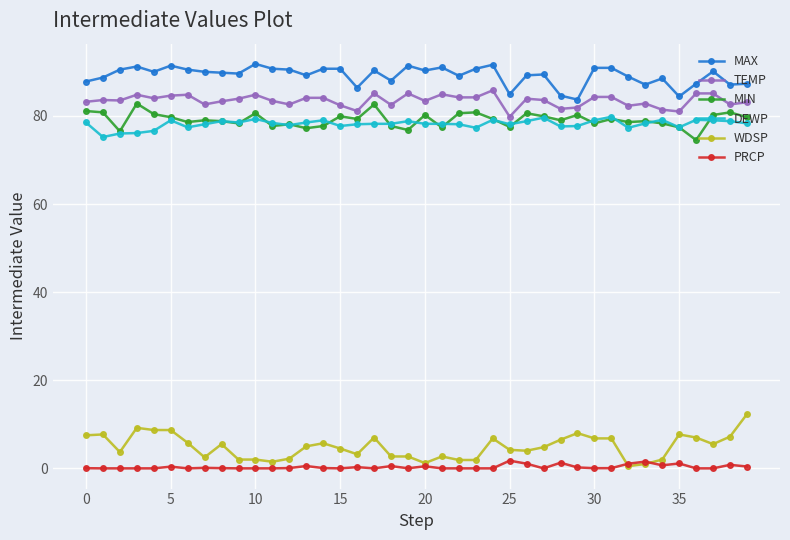

How many data points does each series have?

40